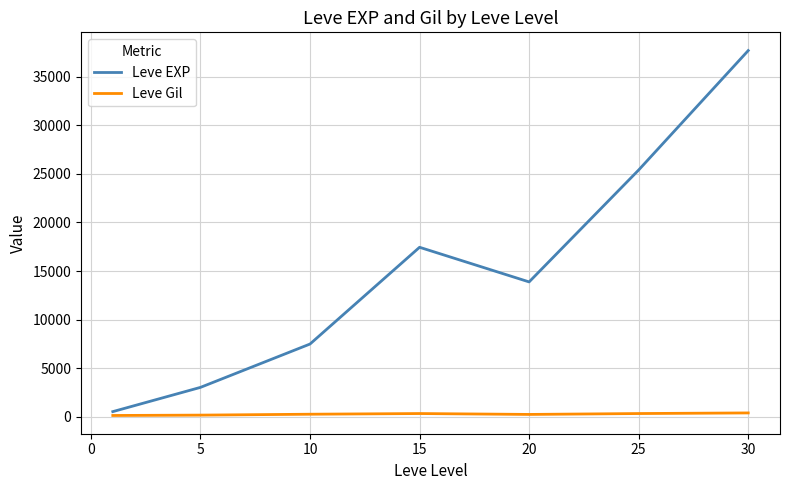

Which series has the largest total across all categories?

Leve EXP